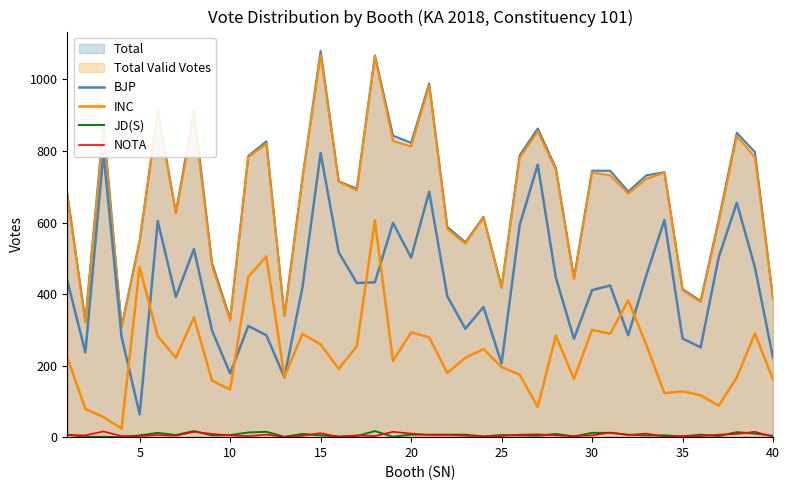

True or false: JD(S) and INC cross at least once.

False